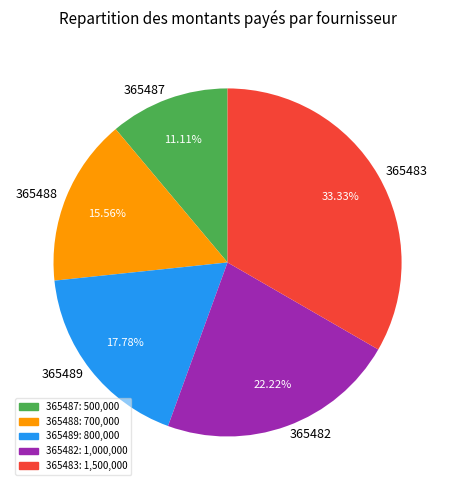

What percentage is the 365489 slice, to the nearest percent?

18%